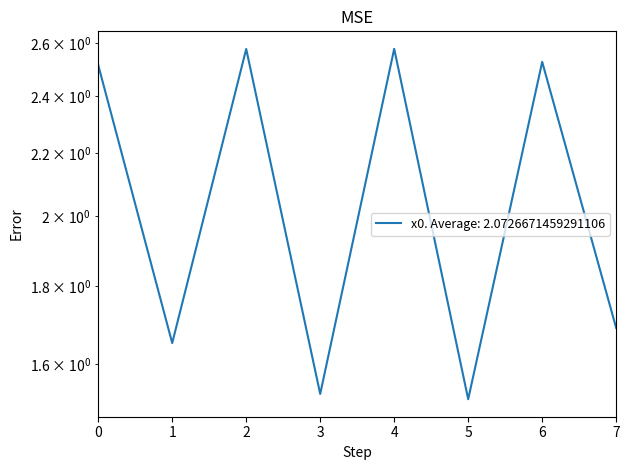

Is this an area chart (filled region under the line)?

No